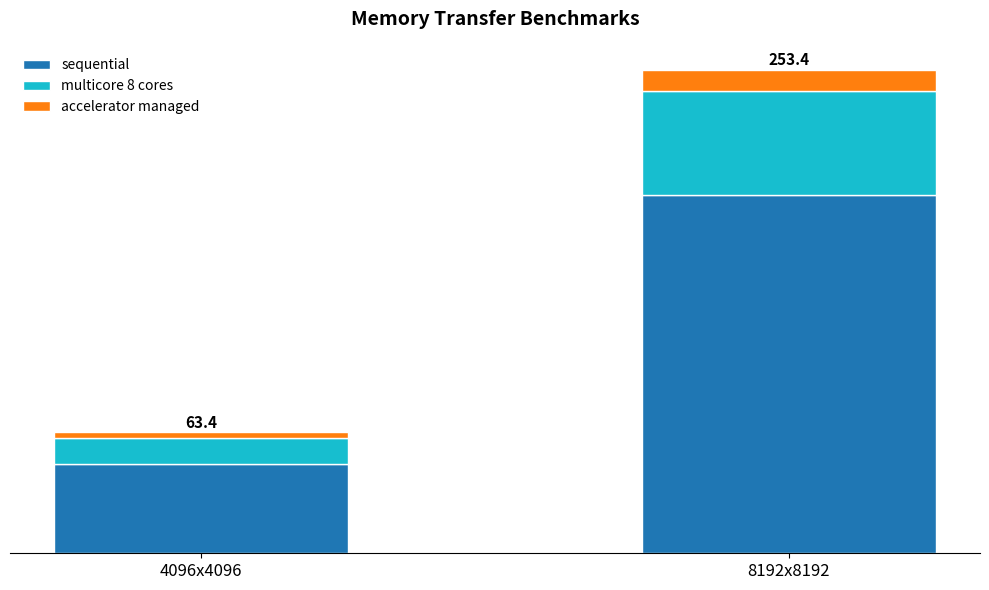

Are the bars grouped side by side (vs. stacked)?

No